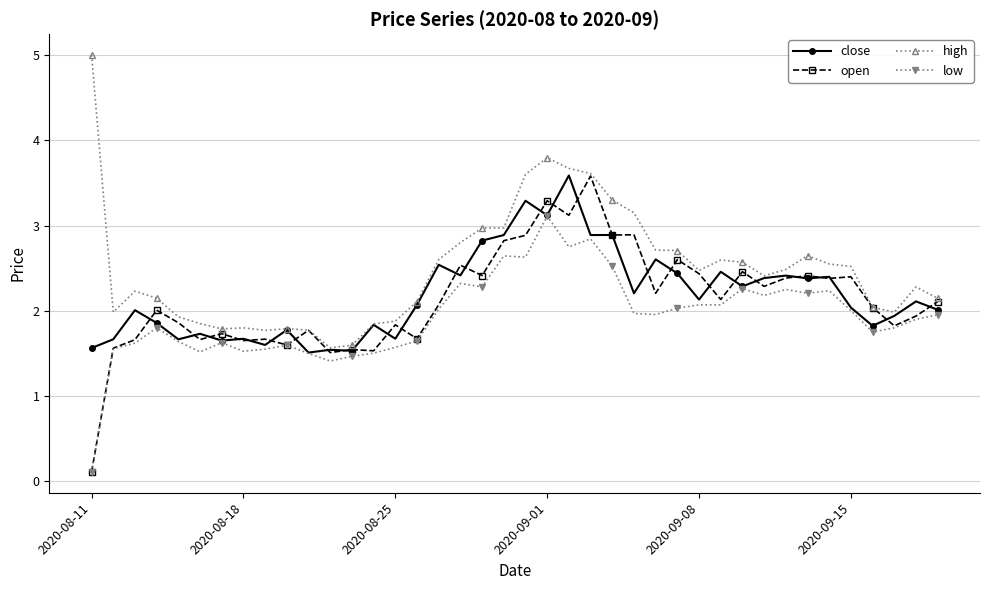

What is the value of the low point at the 15th from the left?

1.6